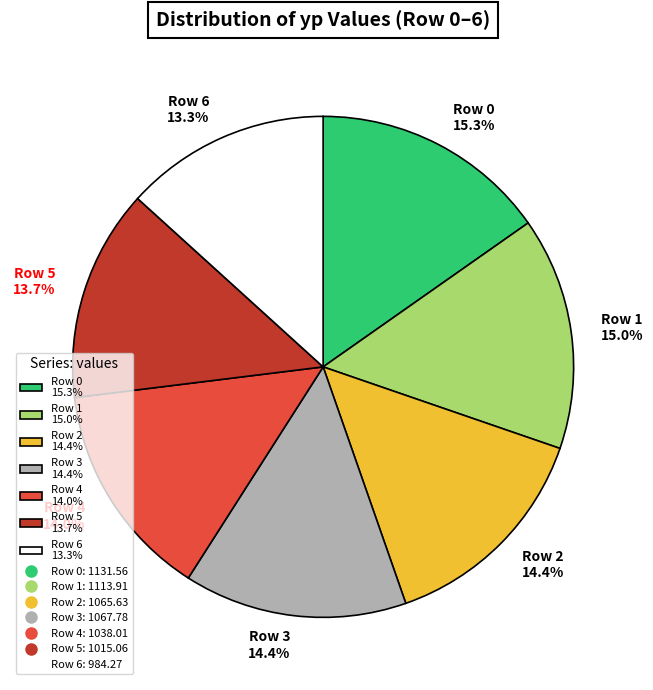

Does Row 5 represent more than half of the total?

No